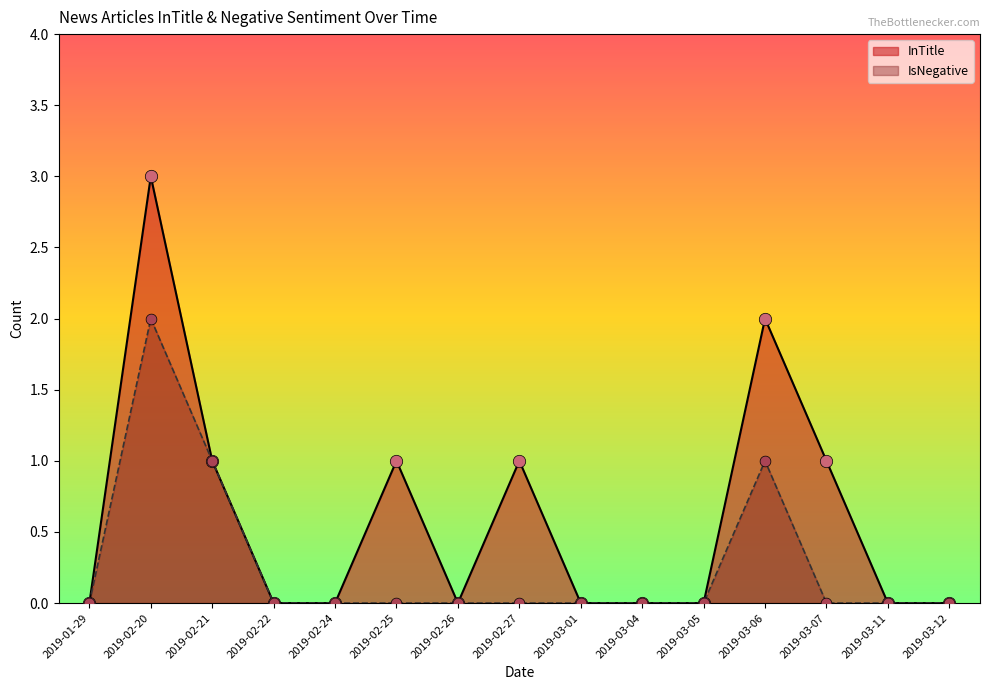

Which series contains the lowest Y value?

IsNegative